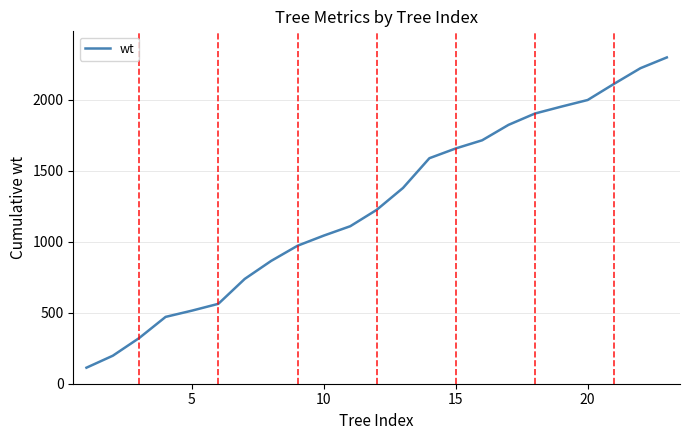

What is the minimum value shown in the chart?

113.0